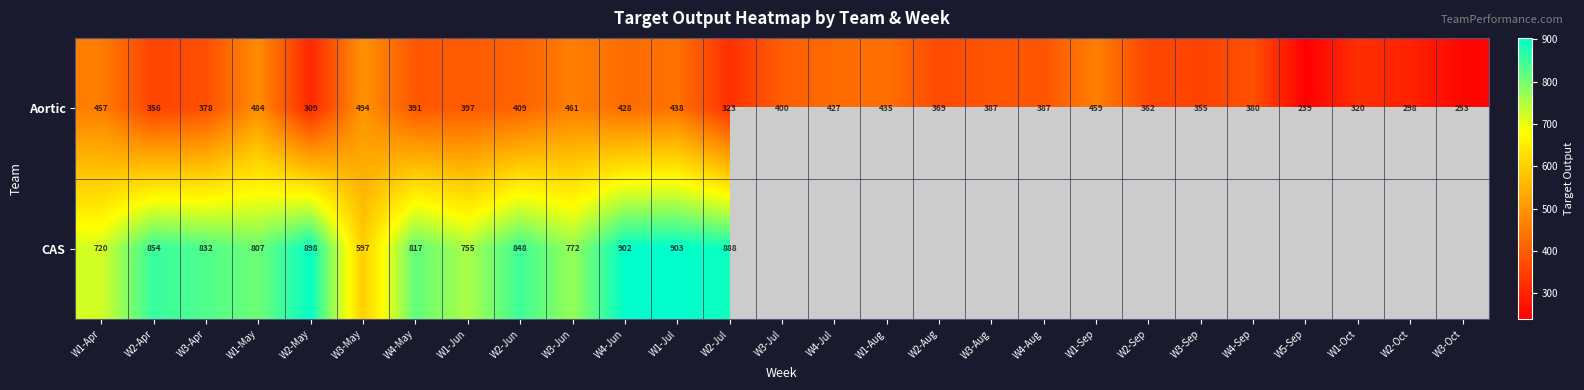

Is it true that Aortic equals 362 at W2-Sep?

True